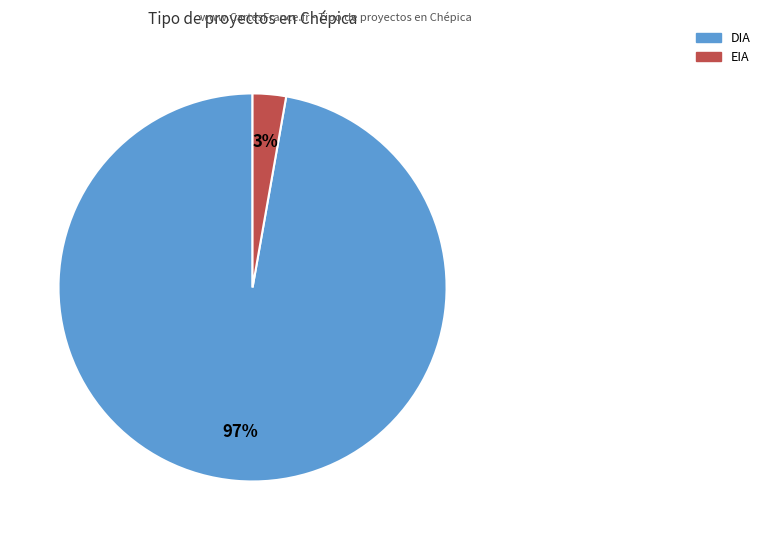

Is there any slice that represents more than half of the pie?

Yes